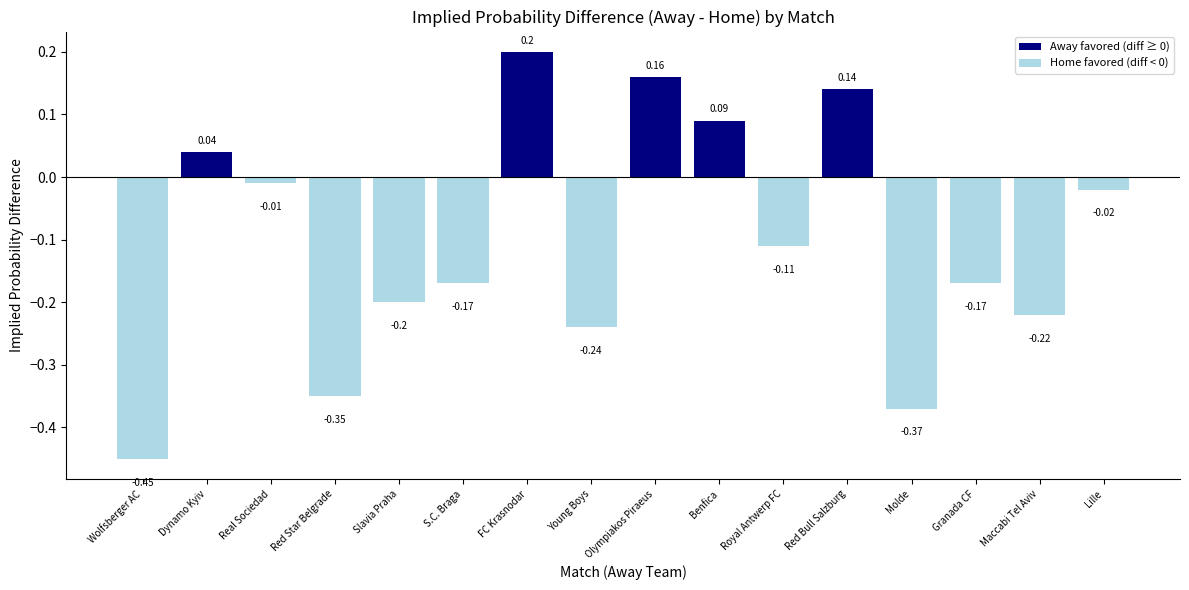

What is the sum of all values?

-1.7